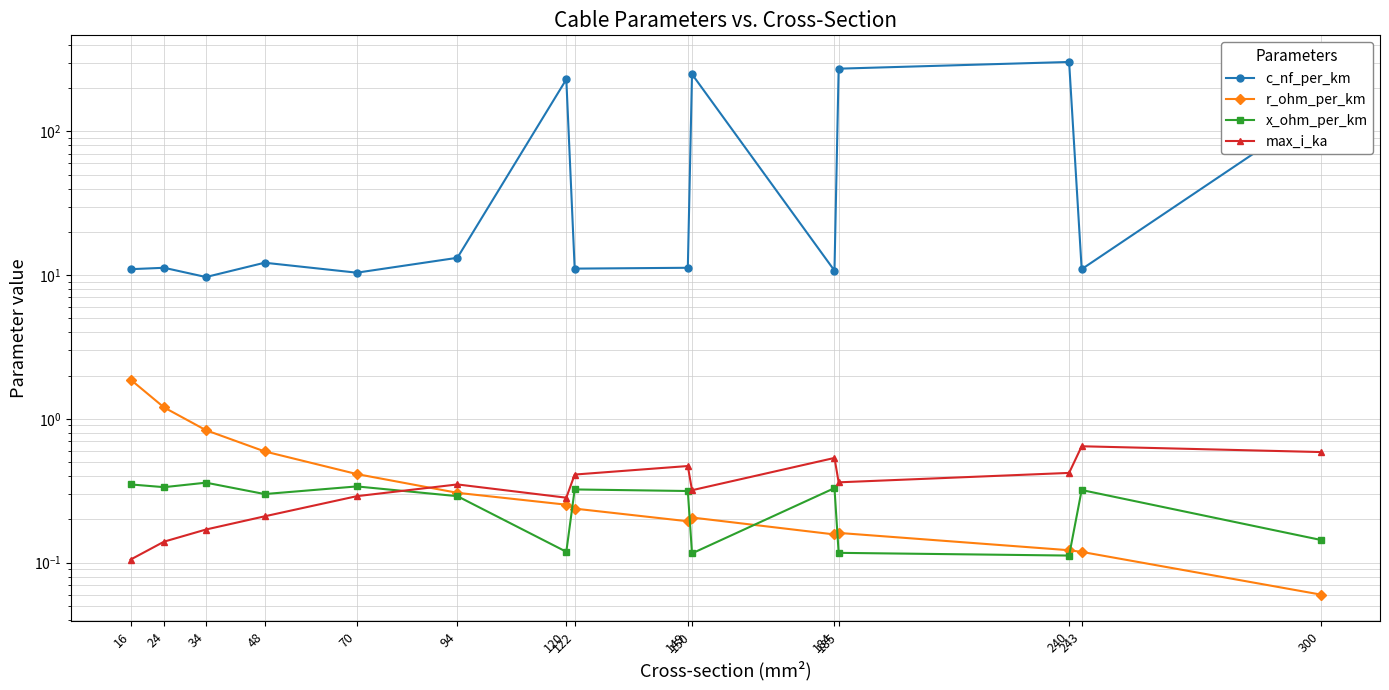

At which category does c_nf_per_km reach its first local valley?

34